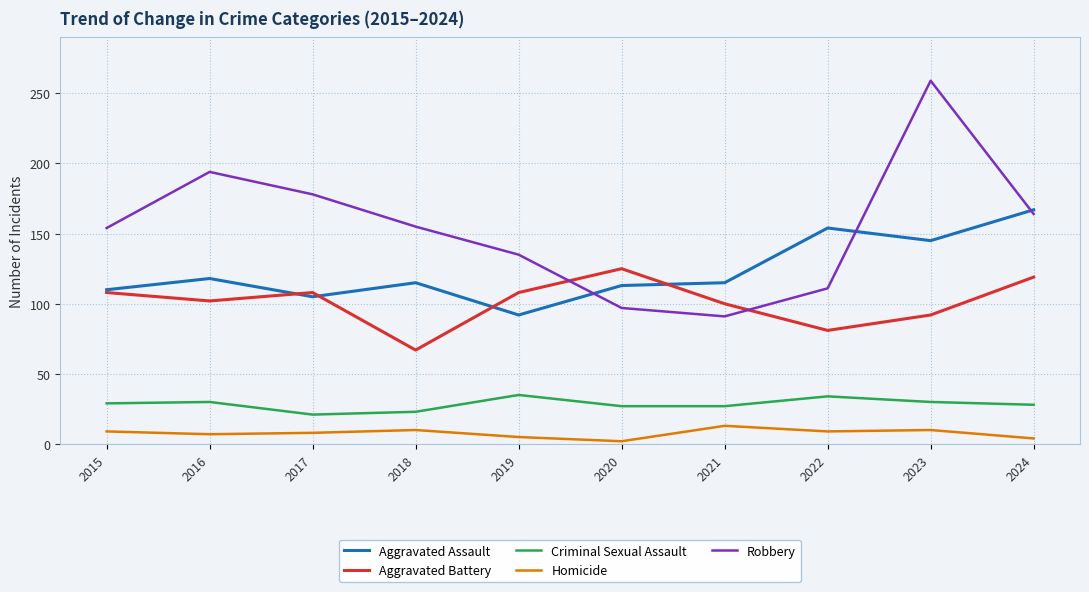

What is the maximum value shown in the chart?

259